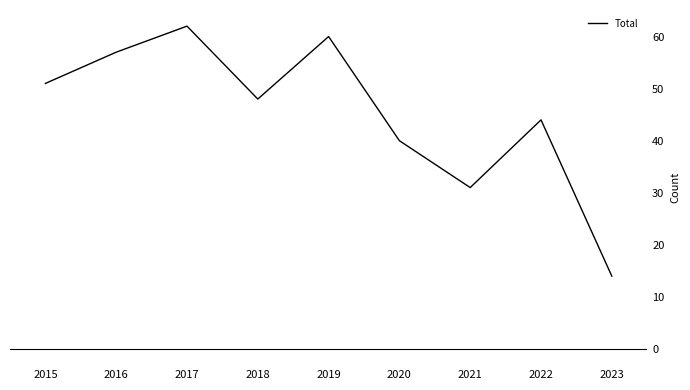

Rank the categories by value from highest to lowest.

2017, 2019, 2016, 2015, 2018, 2022, 2020, 2021, 2023